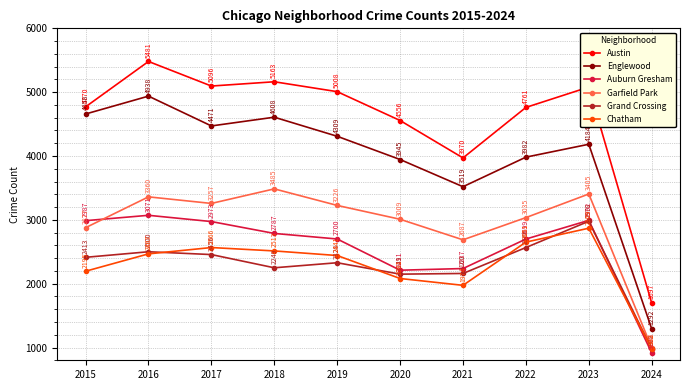

What are all the series names shown in the legend?

Austin, Englewood, Auburn Gresham, Garfield Park, Grand Crossing, Chatham